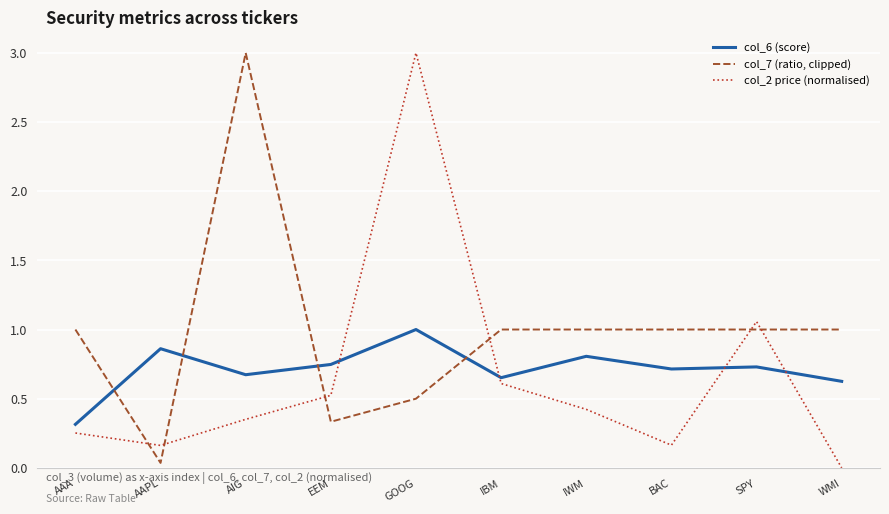

What position from the right is GOOG?

6